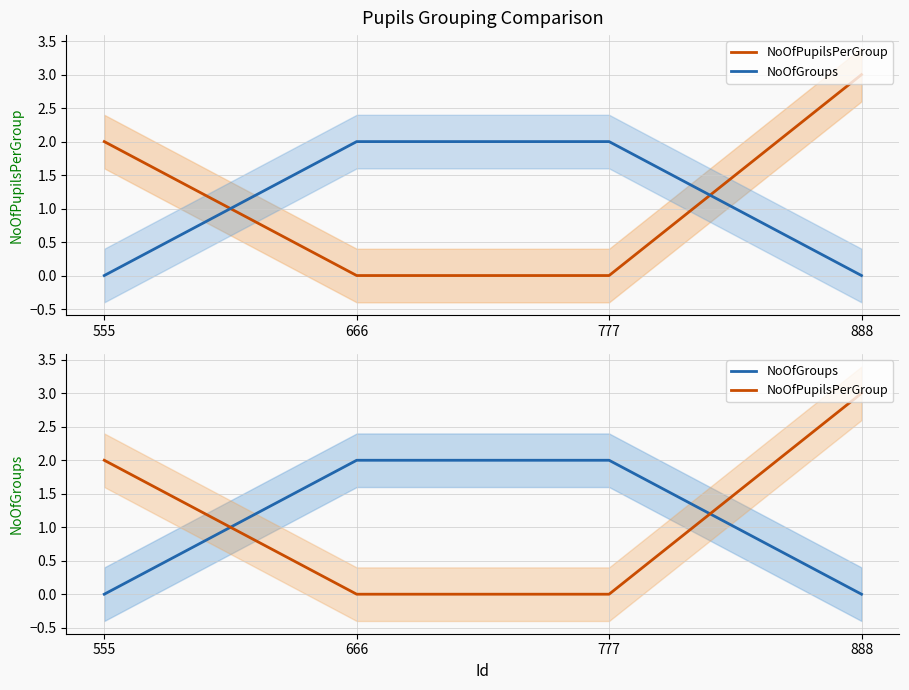

True or false: NoOfPupilsPerGroup has a value of 2 at 555.

True